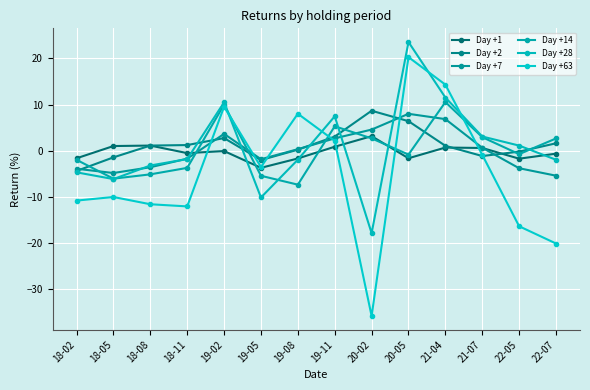

Between which two adjacent categories do Day +14 and Day +28 first intersect?

18-05 and 18-08